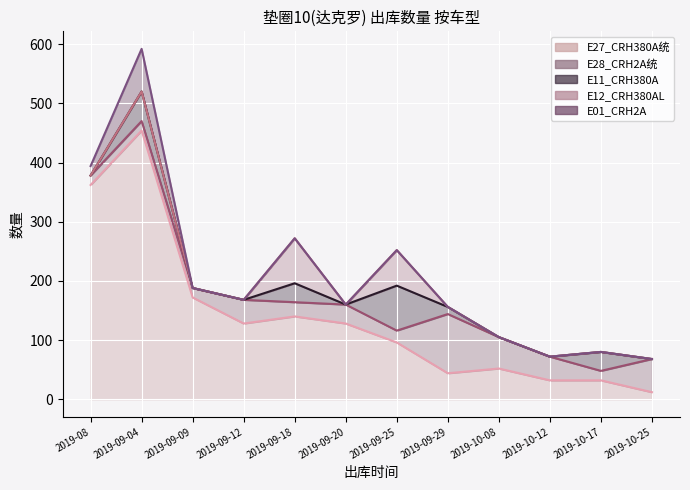

At which category is the sum across all series the highest?

2019-09-04